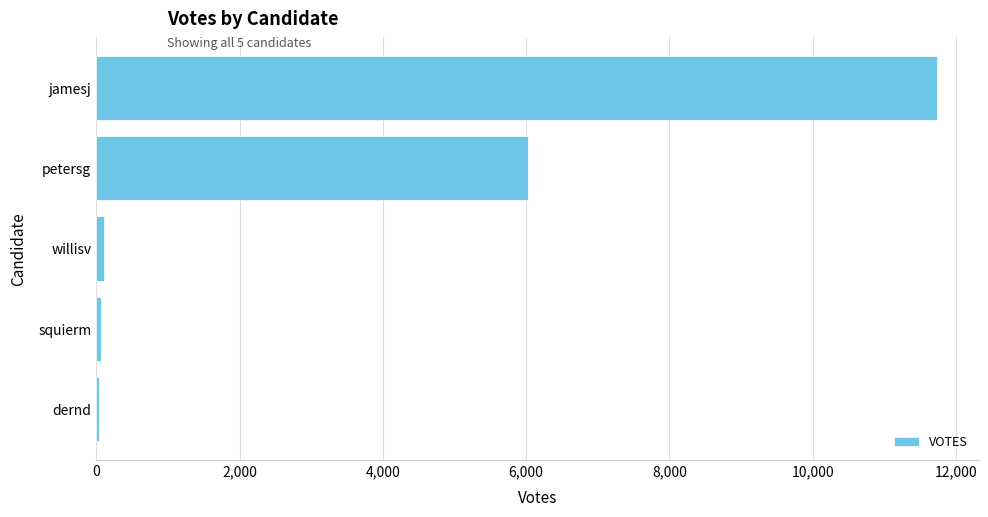

Count the number of data series in this chart.

1